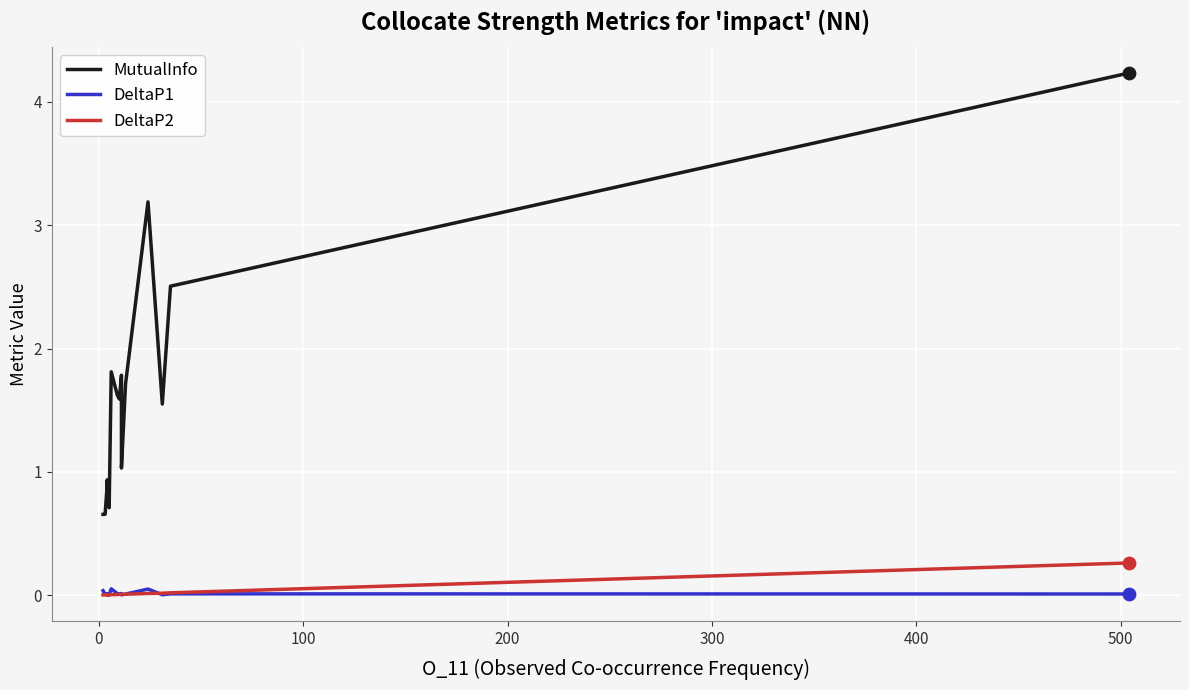

Which series reaches the minimum Y coordinate?

DeltaP2